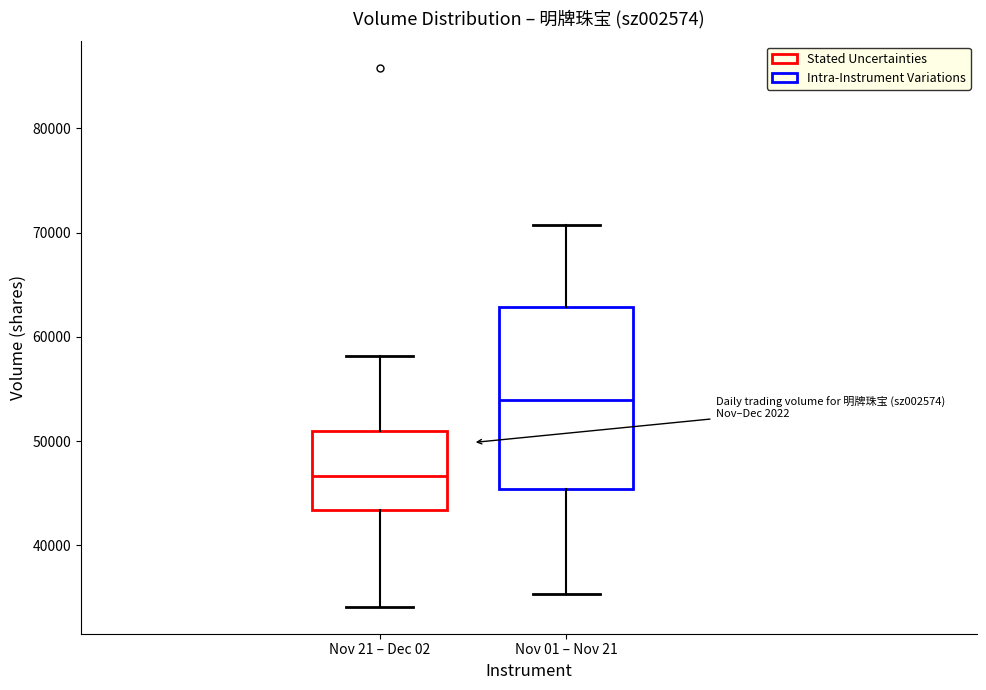

Which box is the tallest, from its lower edge to its upper edge?

Nov 01 – Nov 21